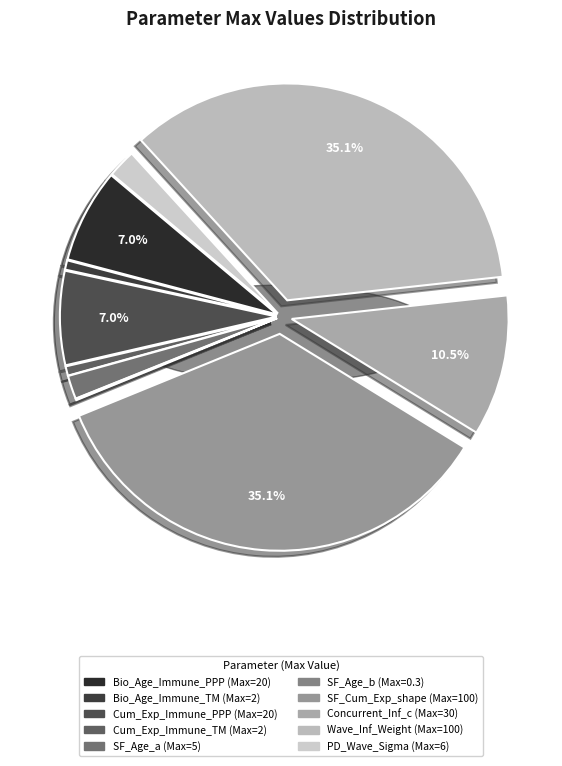

What is the change in value from Concurrent_Infections_c to Parasite_Density_Wave_Sigma?

-24.0